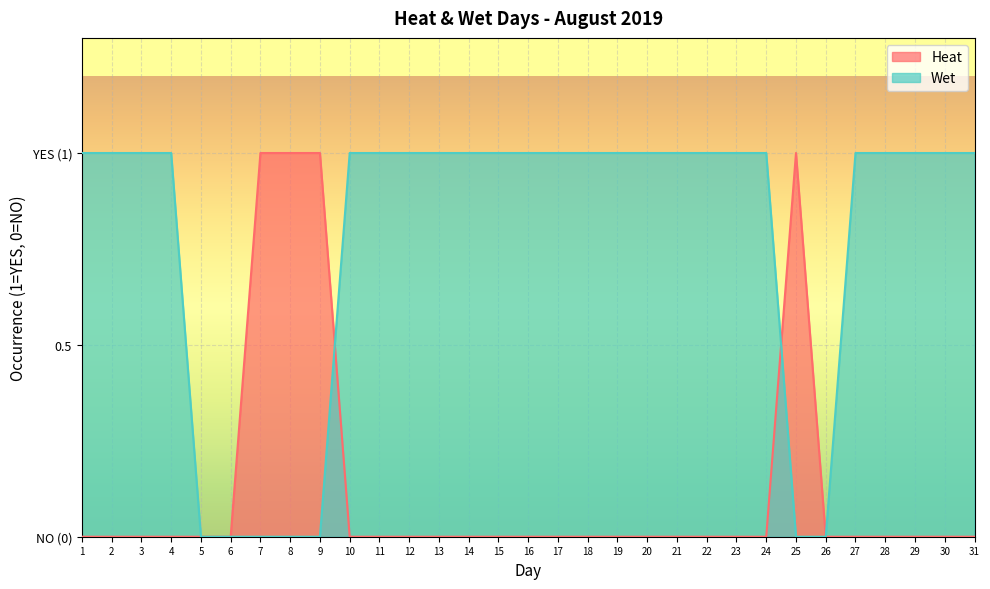

Is it true that Heat equals 1 at 8?

True